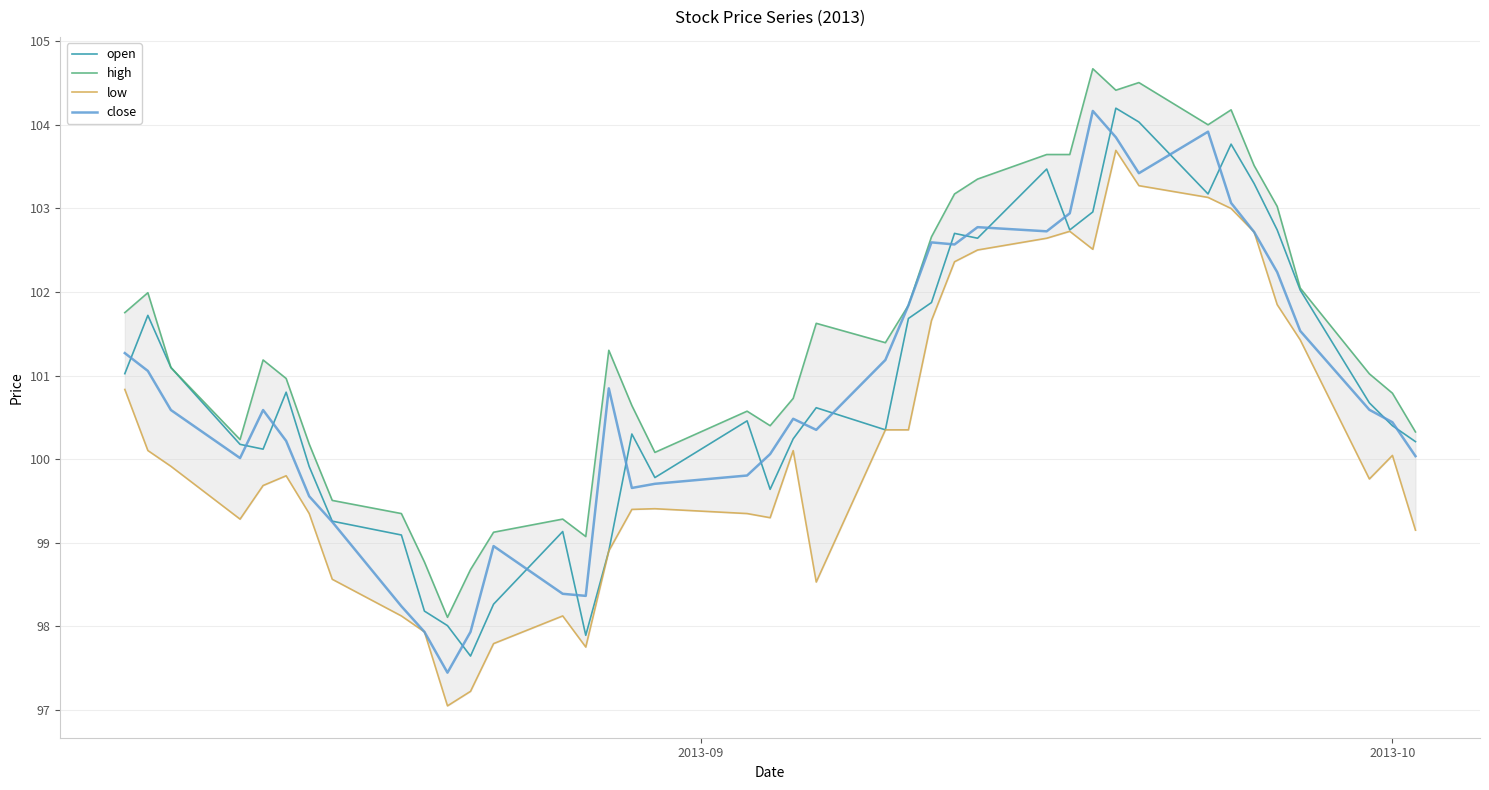

What is the lowest value of the open series?

97.6